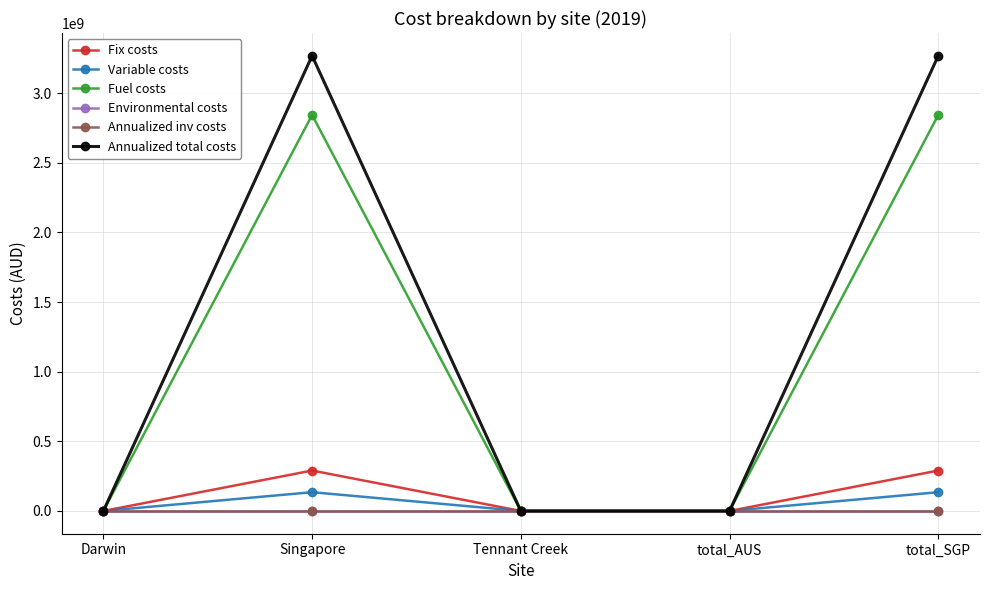

Does the chart have visible grid lines?

Yes